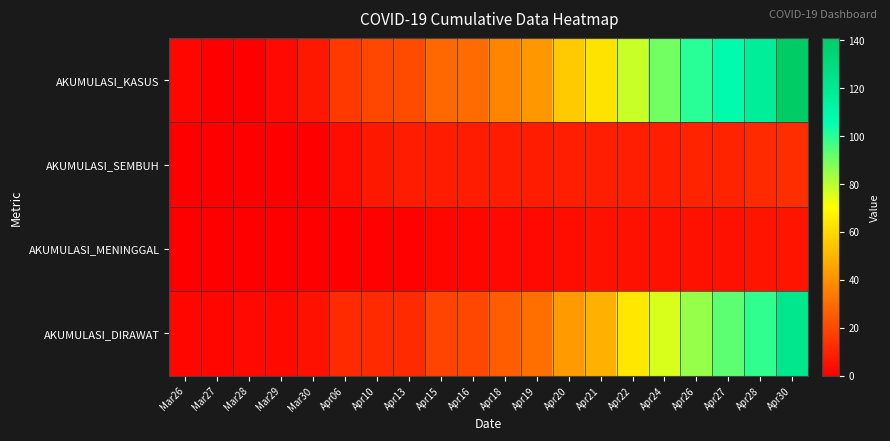

Reading left to right, transcribe all the data shown in this chart.

AKUMULASI_KASUS: Mar26=2	Mar27=0	Mar28=0	Mar29=3	Mar30=7	Apr06=16	Apr10=20	Apr13=21	Apr15=29	Apr16=30	Apr18=37	Apr19=42	Apr20=56	Apr21=63	Apr22=78	Apr24=90	Apr26=100	Apr27=108	Apr28=117	Apr30=141
AKUMULASI_SEMBUH: Mar26=0	Mar27=0	Mar28=0	Mar29=0	Mar30=0	Apr06=4	Apr10=7	Apr13=8	Apr15=8	Apr16=8	Apr18=8	Apr19=8	Apr20=9	Apr21=9	Apr22=9	Apr24=9	Apr26=10	Apr27=10	Apr28=12	Apr30=13
AKUMULASI_MENINGGAL: Mar26=0	Mar27=0	Mar28=0	Mar29=0	Mar30=0	Apr06=0	Apr10=1	Apr13=1	Apr15=2	Apr16=2	Apr18=3	Apr19=3	Apr20=4	Apr21=5	Apr22=5	Apr24=5	Apr26=5	Apr27=5	Apr28=6	Apr30=6
AKUMULASI_DIRAWAT: Mar26=2	Mar27=2	Mar28=3	Mar29=3	Mar30=5	Apr06=12	Apr10=12	Apr13=12	Apr15=19	Apr16=20	Apr18=26	Apr19=31	Apr20=43	Apr21=49	Apr22=64	Apr24=76	Apr26=85	Apr27=93	Apr28=99	Apr30=122